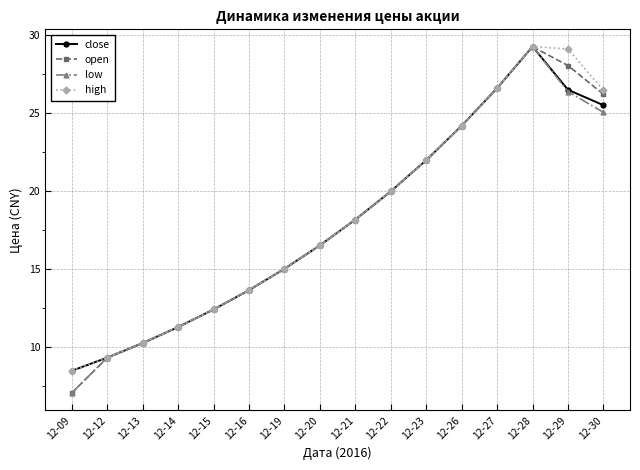

What is the value of the close point at the 14th from the left?

29.2